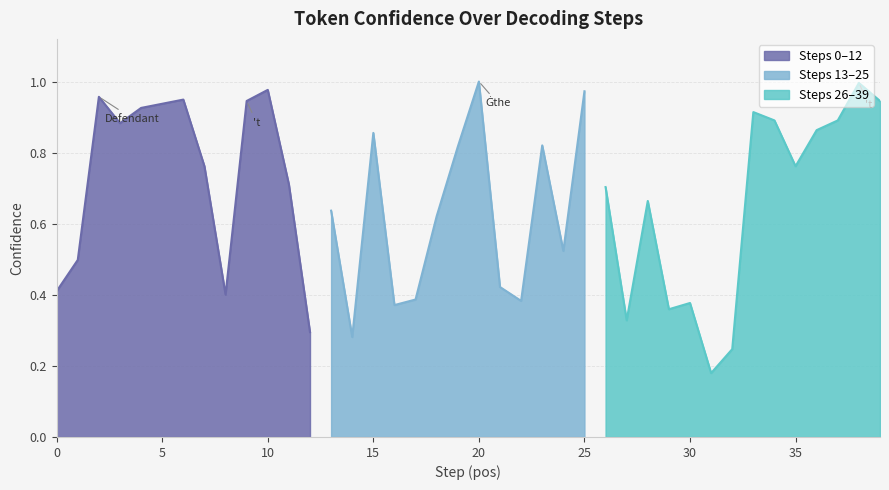

What is the sum of all values?

26.9